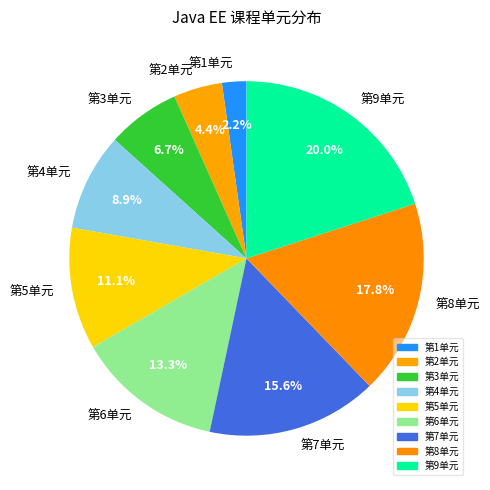

Which slice is the largest?

第9单元